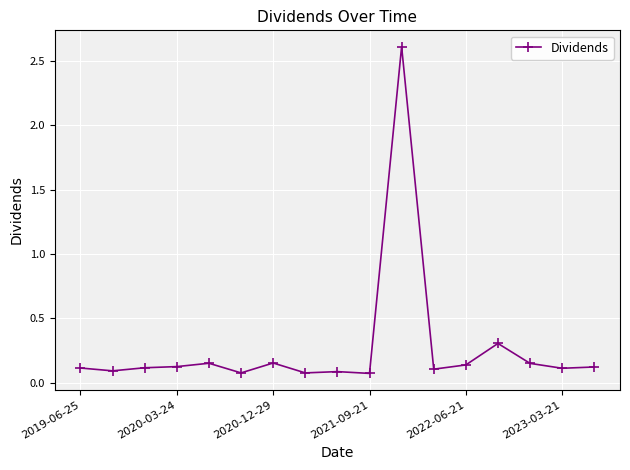

What is the difference between the maximum and minimum values?

2.5